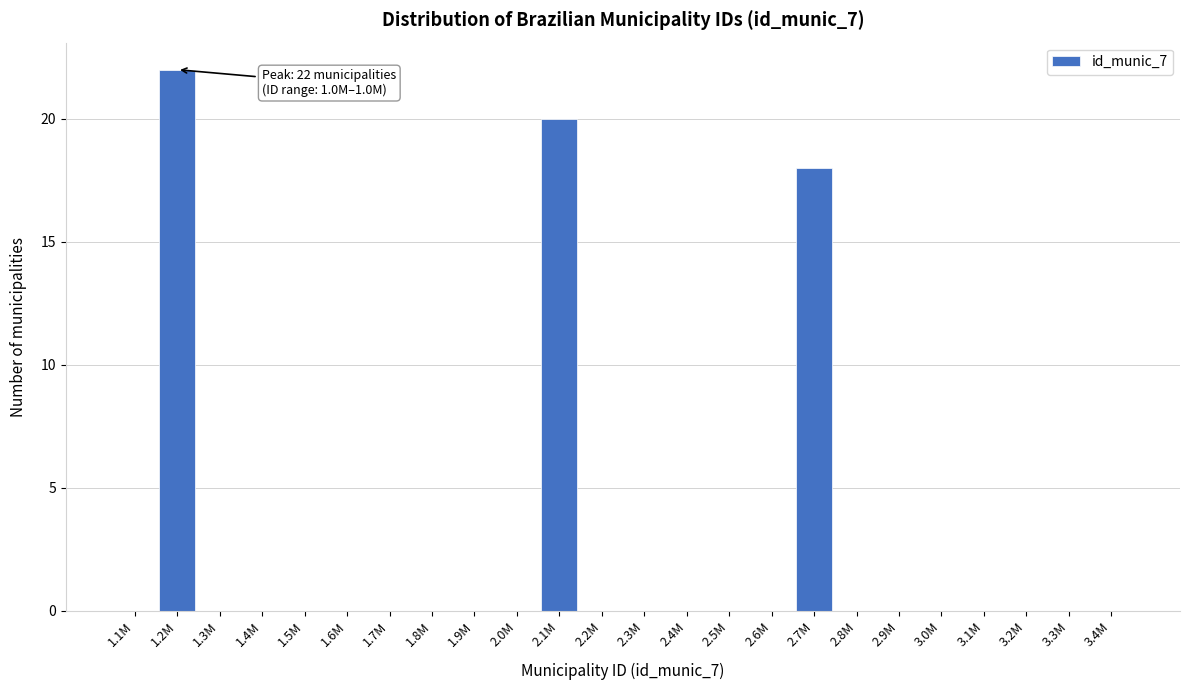

Reading right to left, transcribe all the data shown in this chart.

3.4M=0	3.3M=0	3.2M=0	3.1M=0	3.0M=0	2.9M=0	2.8M=0	2.7M=18	2.6M=0	2.5M=0	2.4M=0	2.3M=0	2.2M=0	2.1M=20	2.0M=0	1.9M=0	1.8M=0	1.7M=0	1.6M=0	1.5M=0	1.4M=0	1.3M=0	1.2M=22	1.1M=0